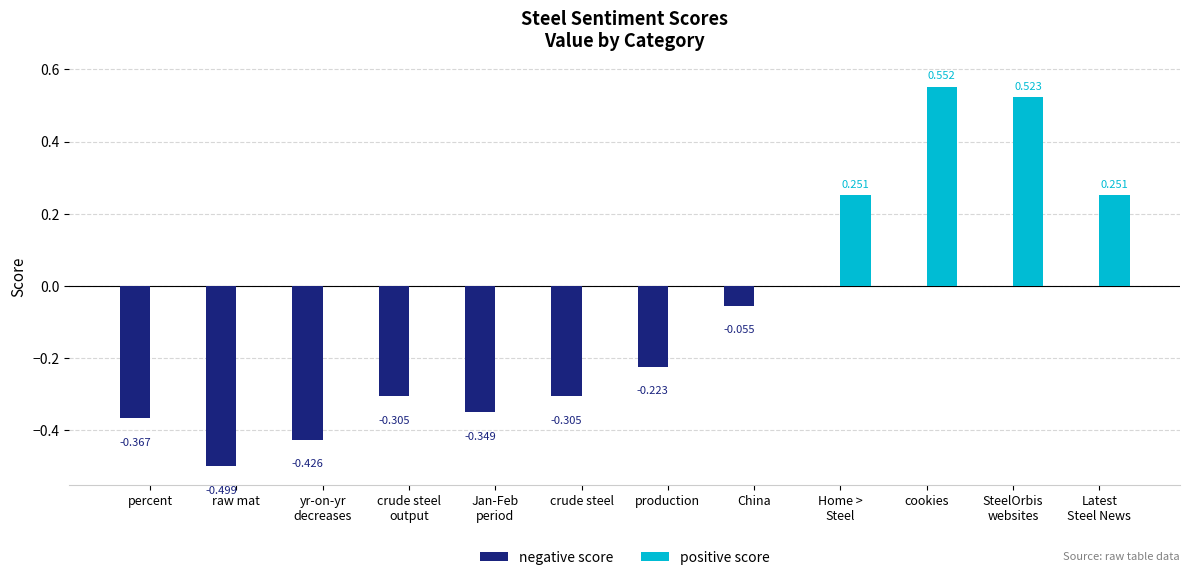

At which category does the chart reach its peak across all series?

cookies